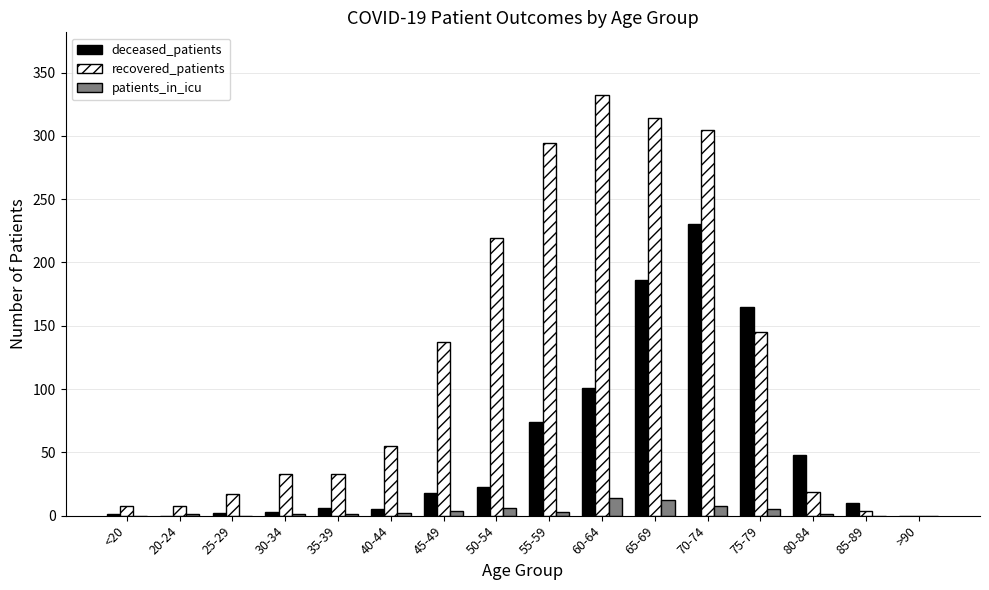

What is the spread (max minus min) of values at 70-74?

297